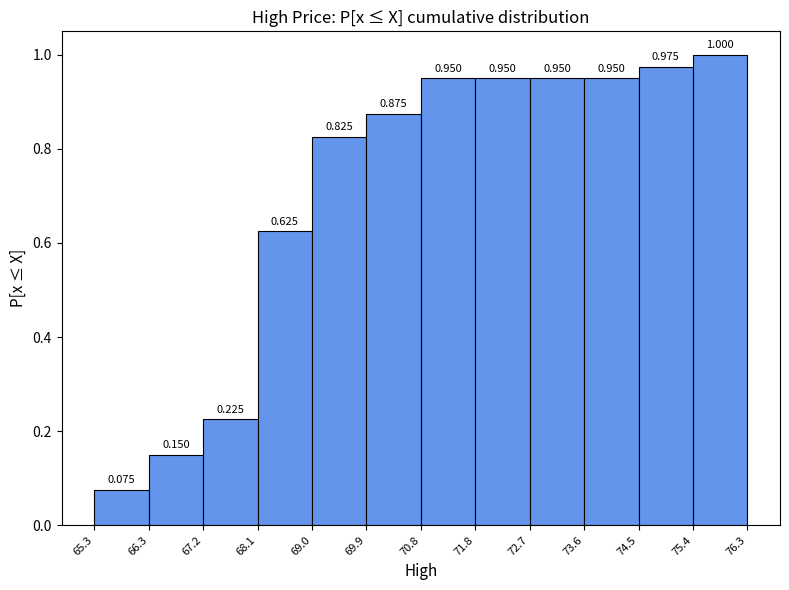

Over which range of the x-axis is the bar tallest?

75.4 to 76.3